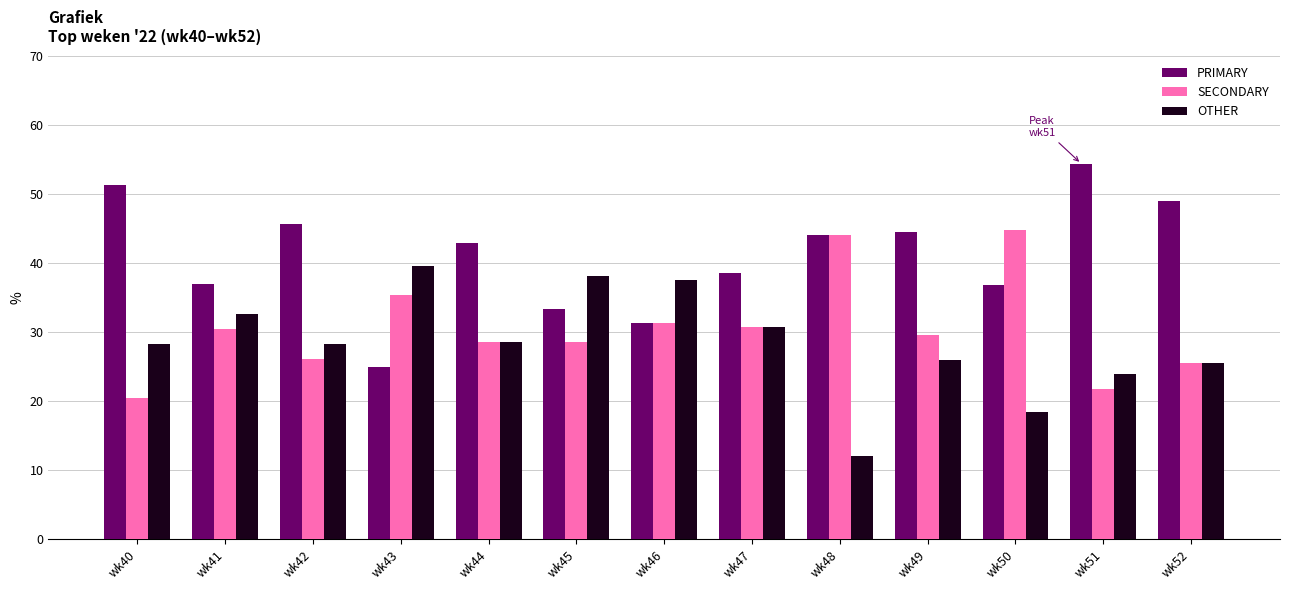

How many bars are there in each group?

3